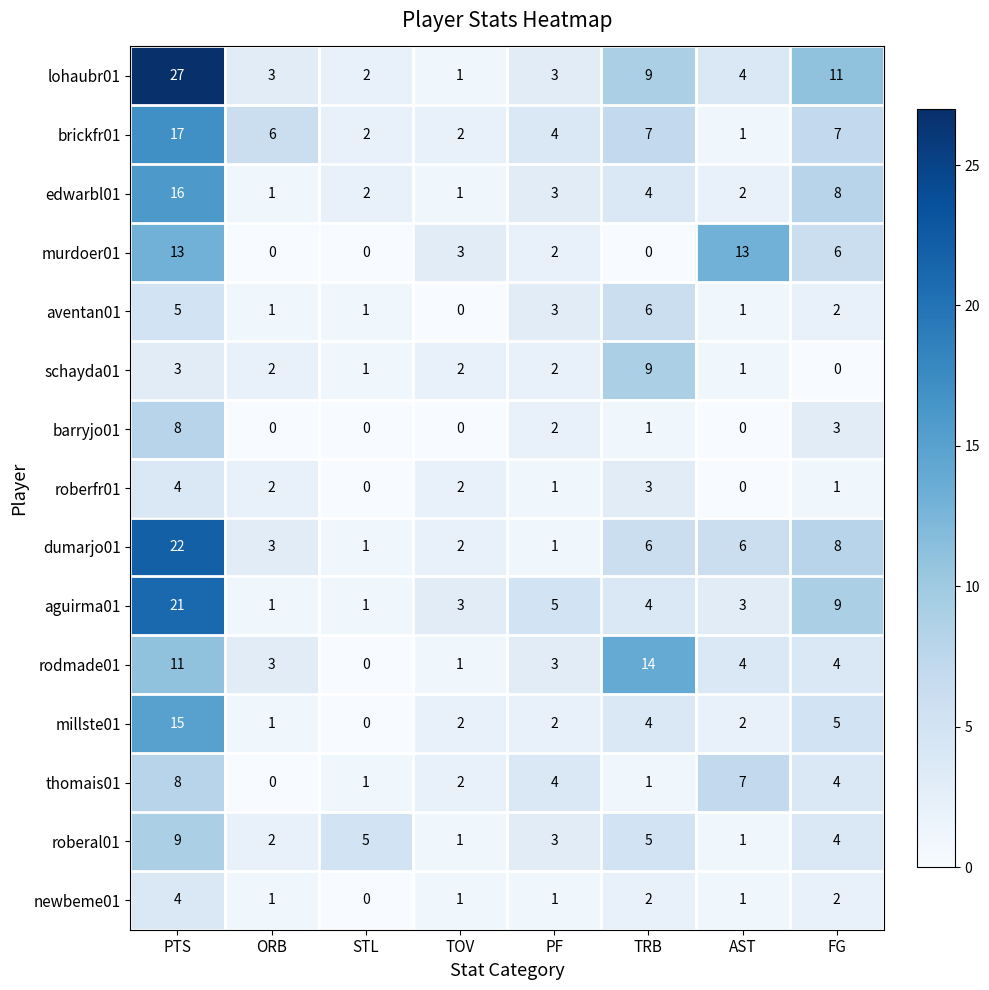

True or false: roberal01 has a value of 4 at ORB.

False